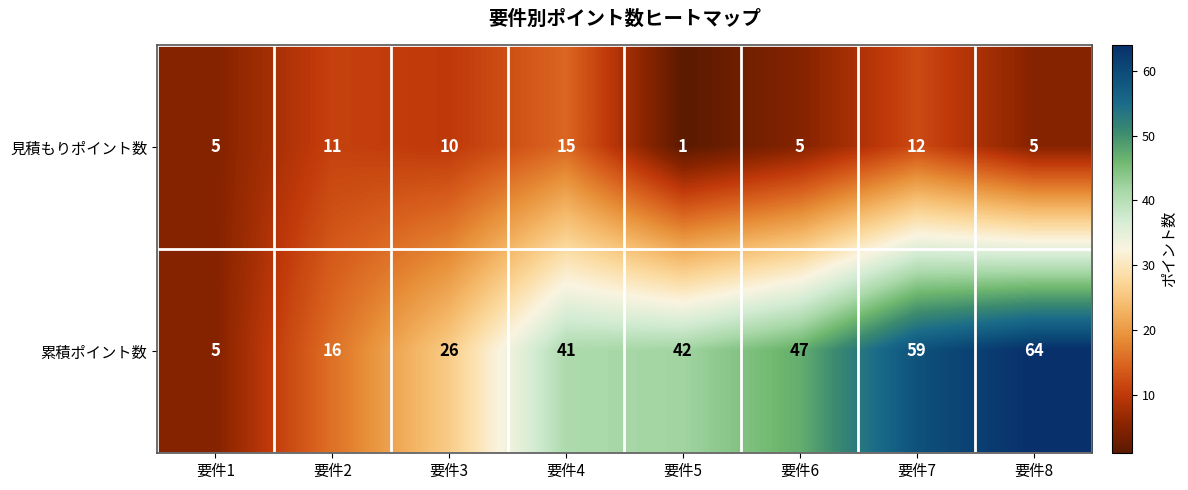

What is the difference between the highest and lowest values at 要件6?

42